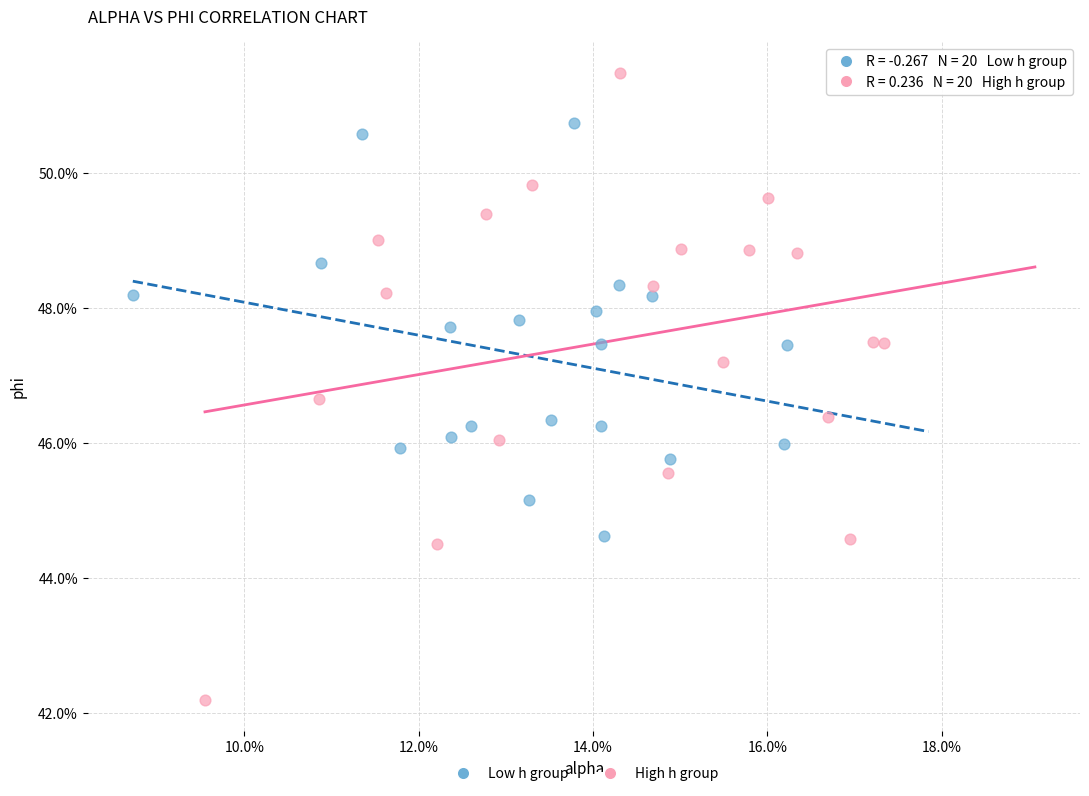

Which series contains the lowest Y value?

High h group